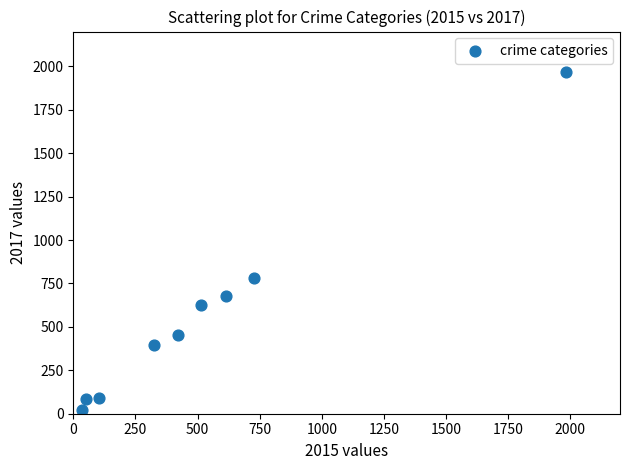

What is the range of Y values (max minus min)?

1945